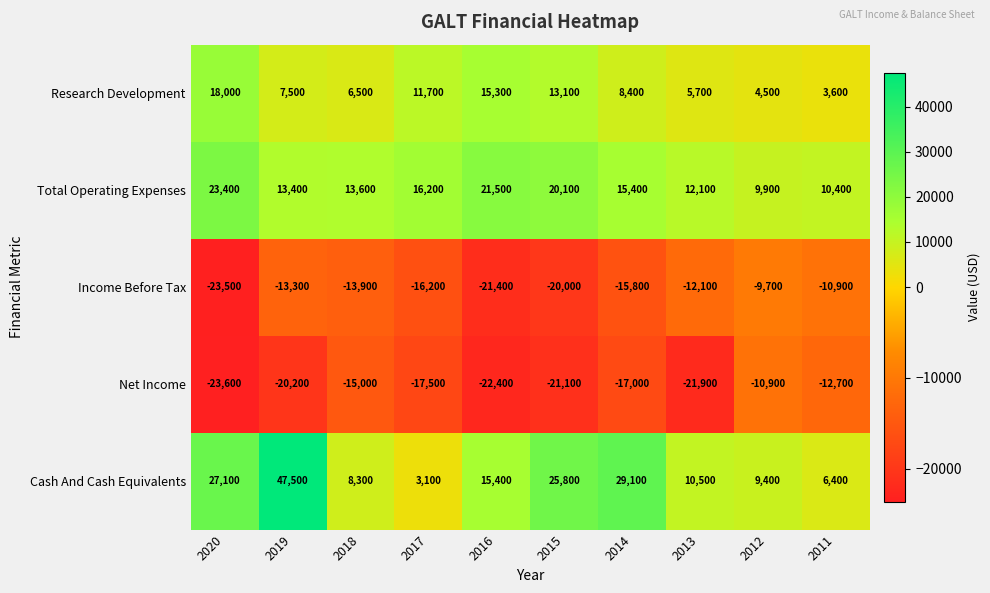

Which series has the largest total across all categories?

Cash And Cash Equivalents